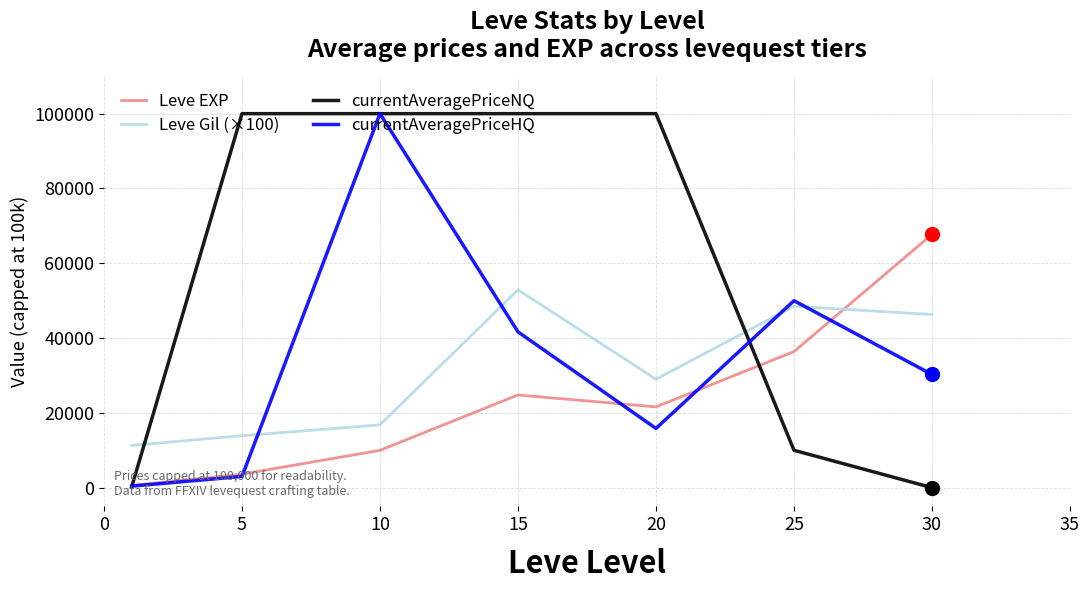

Which series has the largest total across all categories?

currentAveragePriceNQ